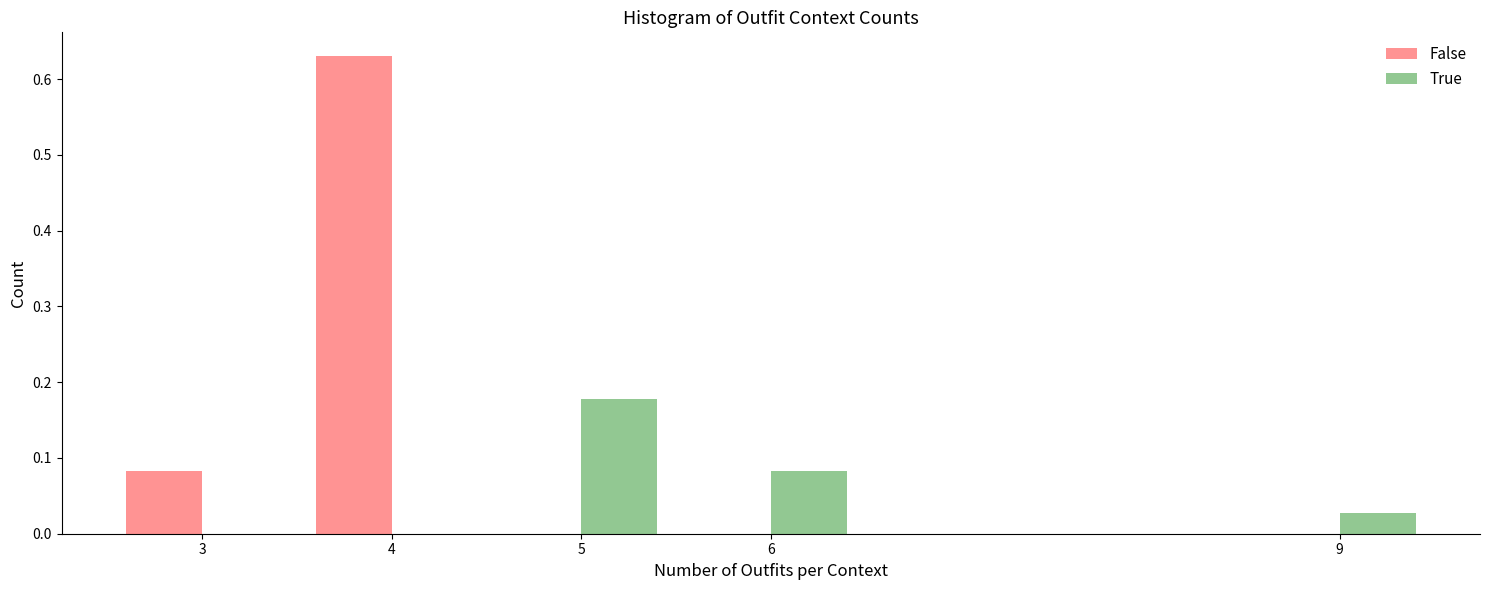

Which series has the largest total across all categories?

False